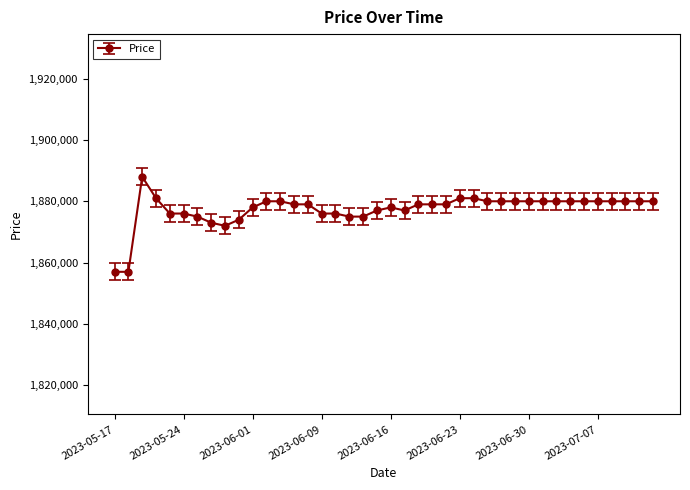

What is the average value?

1877450